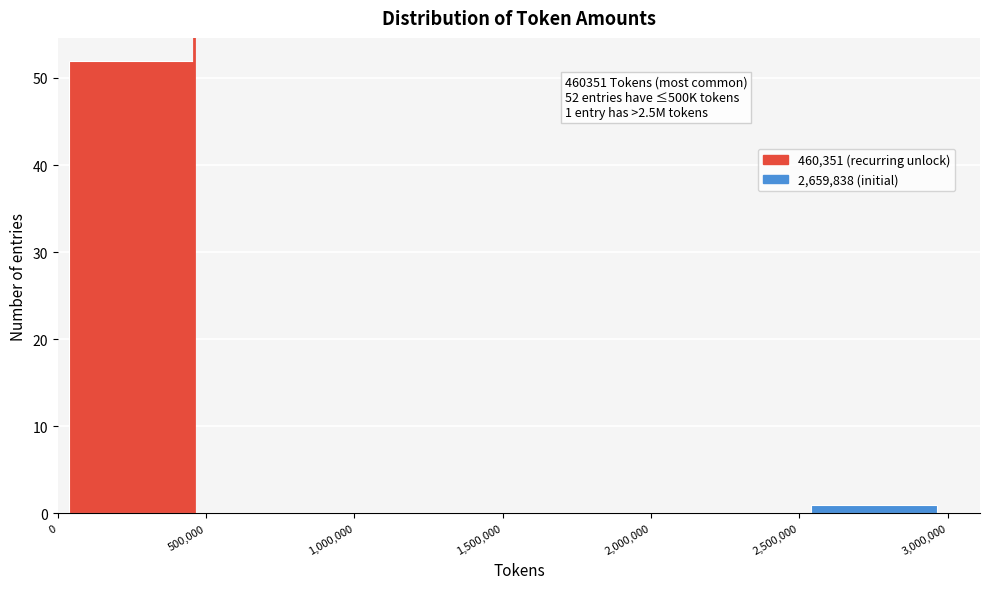

Which range on the x-axis has the tallest bar?

0 to 500,000